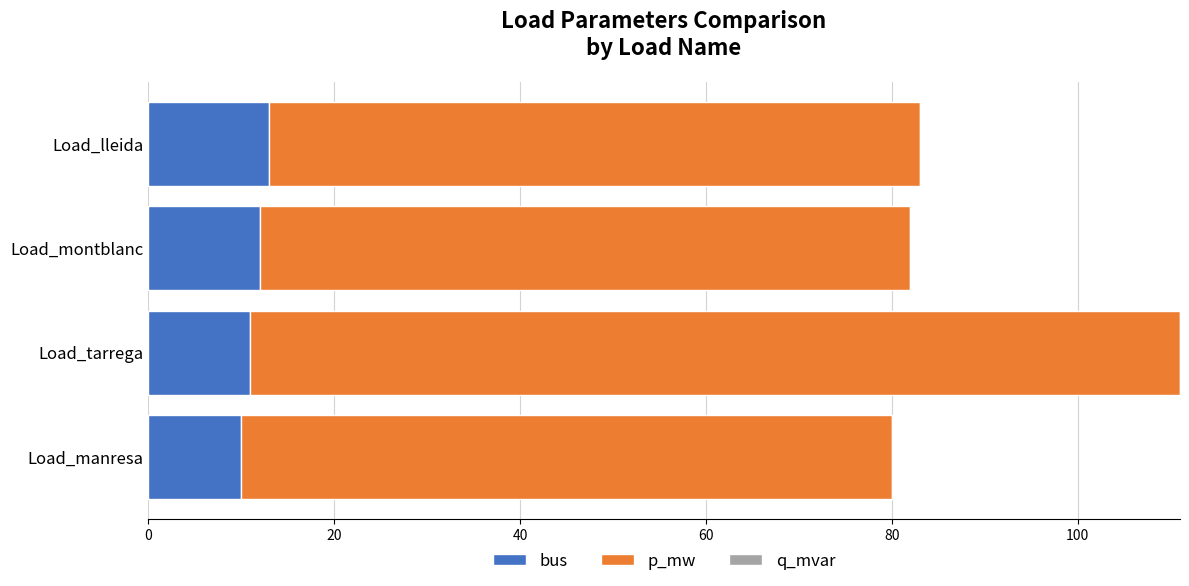

What is the maximum value for bus?

13